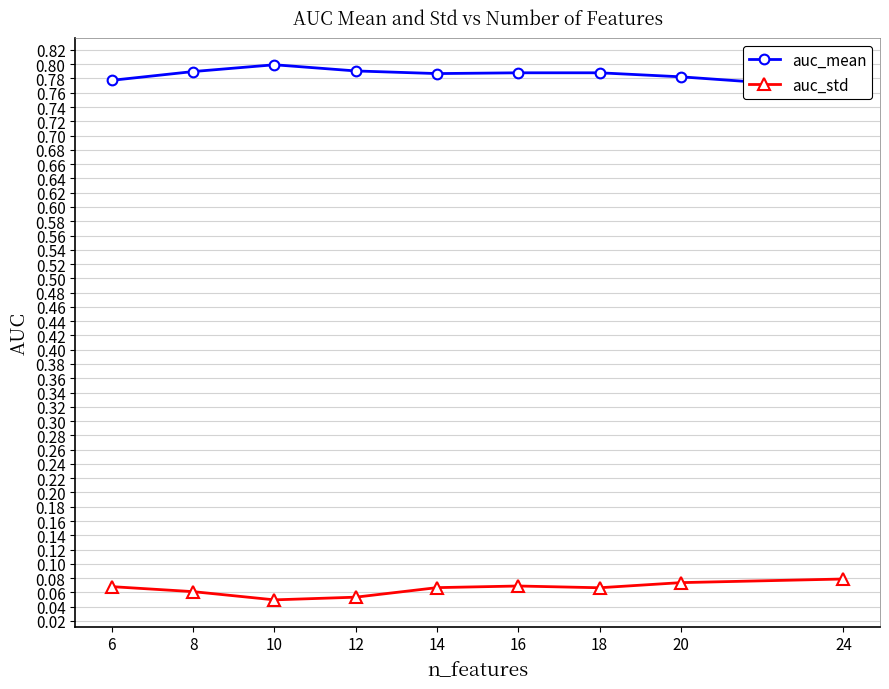

Rank the series by their maximum value, from highest to lowest.

auc_mean, auc_std